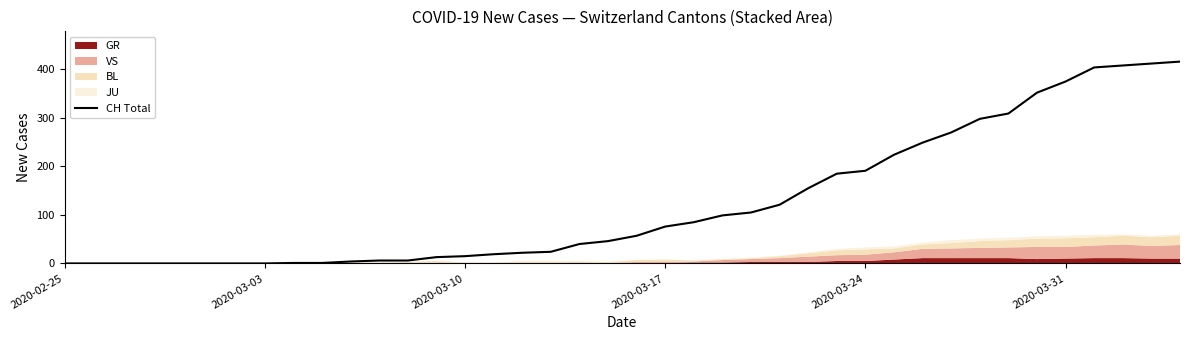

What is the maximum value for CH Total?

416